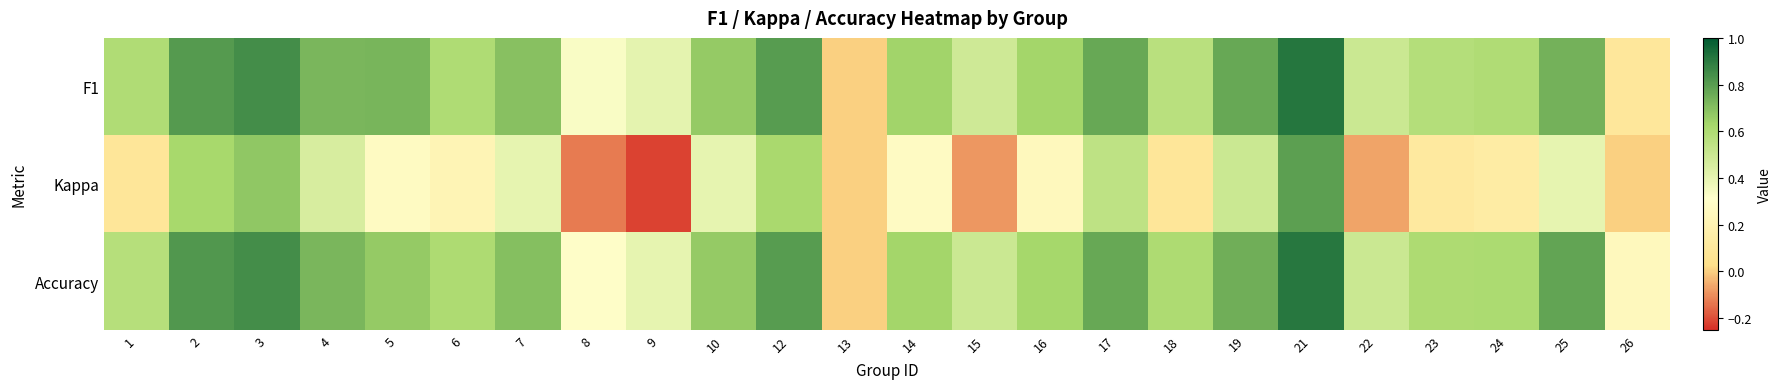

At how many categories does at least one series exceed 0?

23